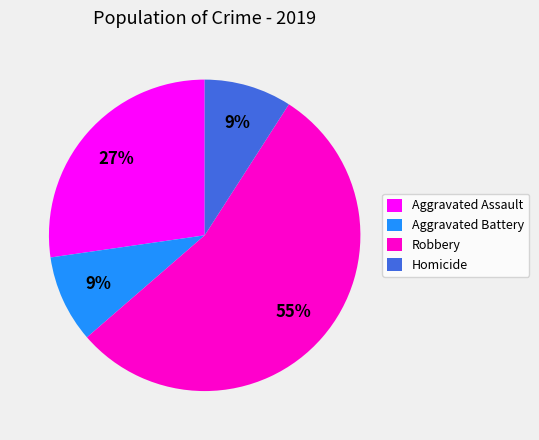

Which category has the biggest portion of the pie?

Robbery